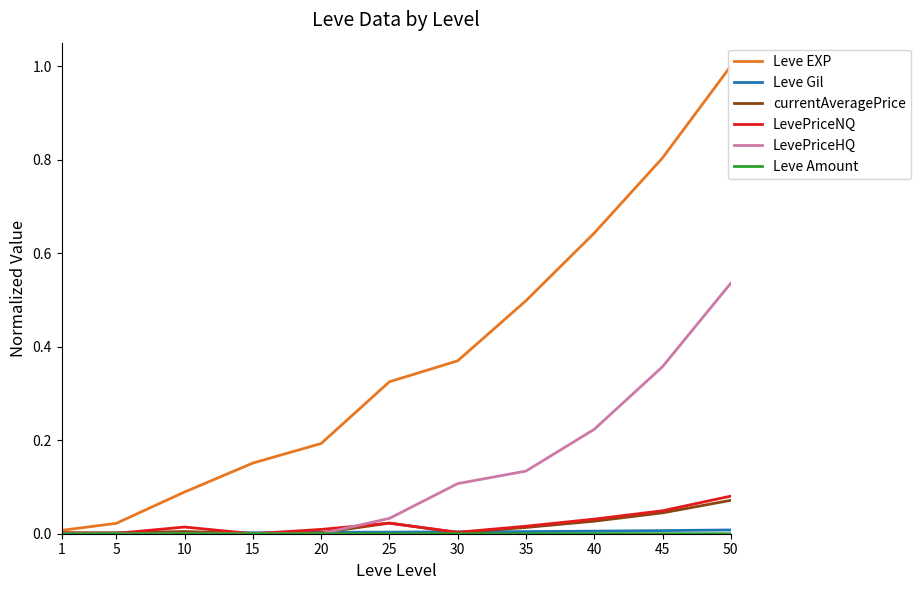

Which category has the highest value across all series?

50